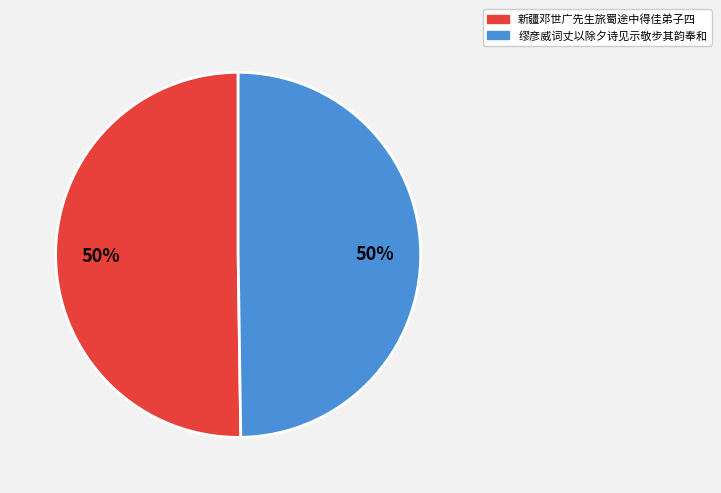

How many segments does this pie chart have?

2